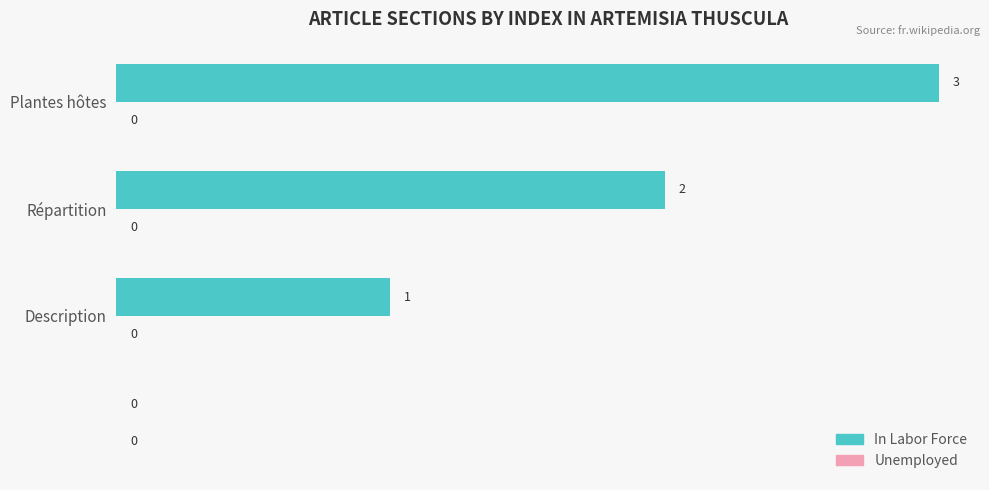

What is the sum of all values?

6